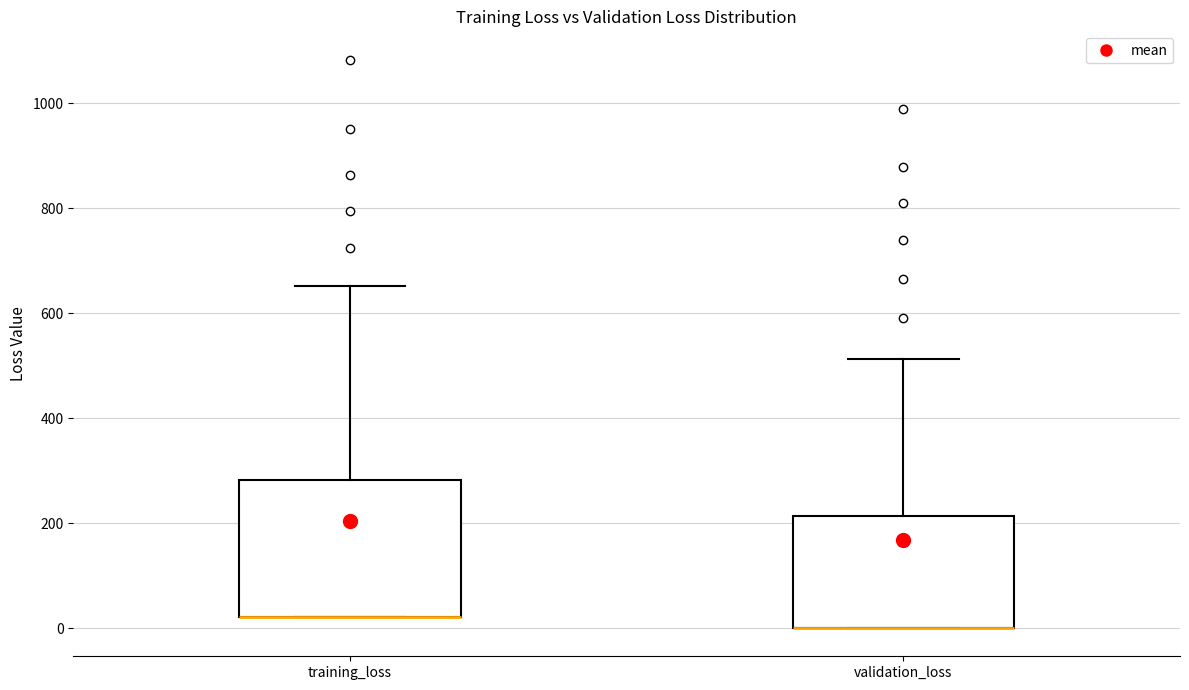

Reading left to right, transcribe this box plot: for each box, give where its median line is, the range the box spans, and where its two whiskers end, as read against the y-axis. The values are not printed on the chart, so give them approximately, as read against the axis.

training_loss: median 20 (drawn on the box's lower edge), box 20 to 280, whiskers 20 to 660
validation_loss: median 0 (drawn on the box's lower edge), box 0 to 220, whiskers 0 to 520